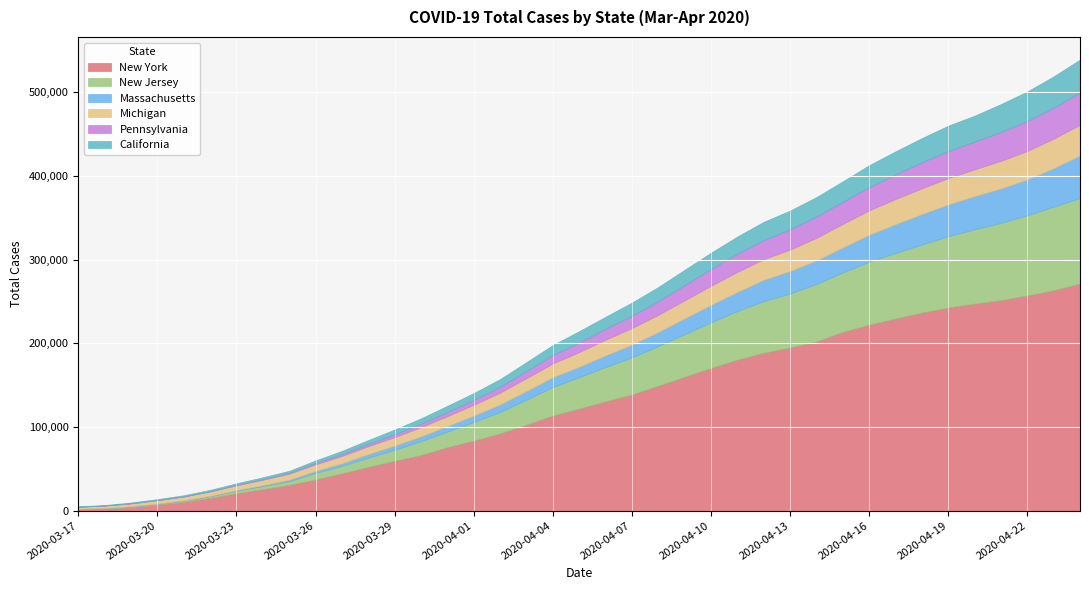

Reading left to right, transcribe all the data shown in this chart.

New York: 2020-03-17=1700	2020-03-18=2382	2020-03-19=4152	2020-03-20=7102	2020-03-21=10356	2020-03-22=15168	2020-03-23=20875	2020-03-24=25665	2020-03-25=30811	2020-03-26=37258	2020-03-27=44635	2020-03-28=52318	2020-03-29=59513	2020-03-30=66497	2020-03-31=75795	2020-04-01=83712	2020-04-02=92381	2020-04-03=102863	2020-04-04=113704	2020-04-05=122031	2020-04-06=130689	2020-04-07=138863	2020-04-08=149316	2020-04-09=159937	2020-04-10=170512	2020-04-11=180458	2020-04-12=188694	2020-04-13=195031	2020-04-14=202208	2020-04-15=213779	2020-04-16=222284	2020-04-17=229642	2020-04-18=236732	2020-04-19=242786	2020-04-20=247512	2020-04-21=251690	2020-04-22=257216	2020-04-23=263460	2020-04-24=271590
New Jersey: 2020-03-17=267	2020-03-18=427	2020-03-19=742	2020-03-20=890	2020-03-21=1327	2020-03-22=1914	2020-03-23=2844	2020-03-24=3675	2020-03-25=4402	2020-03-26=7876	2020-03-27=8825	2020-03-28=11124	2020-03-29=13386	2020-03-30=16636	2020-03-31=18696	2020-04-01=22255	2020-04-02=25590	2020-04-03=29895	2020-04-04=34124	2020-04-05=37505	2020-04-06=41090	2020-04-07=44416	2020-04-08=47437	2020-04-09=51027	2020-04-10=54588	2020-04-11=58151	2020-04-12=61850	2020-04-13=64584	2020-04-14=68824	2020-04-15=71030	2020-04-16=75317	2020-04-17=78467	2020-04-18=81420	2020-04-19=85301	2020-04-20=88806	2020-04-21=92387	2020-04-22=95865	2020-04-23=99989	2020-04-24=102196
Massachusetts: 2020-03-17=218	2020-03-18=256	2020-03-19=328	2020-03-20=413	2020-03-21=525	2020-03-22=646	2020-03-23=777	2020-03-24=1159	2020-03-25=1838	2020-03-26=2417	2020-03-27=3240	2020-03-28=4257	2020-03-29=4955	2020-03-30=5752	2020-03-31=6620	2020-04-01=7738	2020-04-02=8966	2020-04-03=10402	2020-04-04=11736	2020-04-05=12500	2020-04-06=13837	2020-04-07=15202	2020-04-08=16790	2020-04-09=18941	2020-04-10=20974	2020-04-11=22860	2020-04-12=25475	2020-04-13=26867	2020-04-14=28163	2020-04-15=29918	2020-04-16=32181	2020-04-17=34402	2020-04-18=36372	2020-04-19=38077	2020-04-20=39643	2020-04-21=41199	2020-04-22=42944	2020-04-23=46023	2020-04-24=50969
Michigan: 2020-03-17=2393	2020-03-18=2913	2020-03-19=3392	2020-03-20=4027	2020-03-21=4543	2020-03-22=5098	2020-03-23=5789	2020-03-24=6441	2020-03-25=7060	2020-03-26=7767	2020-03-27=8659	2020-03-28=9287	2020-03-29=10010	2020-03-30=10901	2020-03-31=11875	2020-04-01=12888	2020-04-02=14117	2020-04-03=15252	2020-04-04=16395	2020-04-05=17567	2020-04-06=18850	2020-04-07=19823	2020-04-08=20589	2020-04-09=21504	2020-04-10=22783	2020-04-11=23993	2020-04-12=24638	2020-04-13=25635	2020-04-14=27001	2020-04-15=28059	2020-04-16=29263	2020-04-17=30023	2020-04-18=30791	2020-04-19=31424	2020-04-20=32000	2020-04-21=32967	2020-04-22=33966	2020-04-23=35291	2020-04-24=36641
Pennsylvania: 2020-03-17=96	2020-03-18=133	2020-03-19=185	2020-03-20=268	2020-03-21=371	2020-03-22=479	2020-03-23=644	2020-03-24=851	2020-03-25=1127	2020-03-26=1687	2020-03-27=2218	2020-03-28=2751	2020-03-29=3394	2020-03-30=4087	2020-03-31=4843	2020-04-01=5805	2020-04-02=7016	2020-04-03=8420	2020-04-04=10017	2020-04-05=11510	2020-04-06=12980	2020-04-07=14559	2020-04-08=16239	2020-04-09=18228	2020-04-10=19979	2020-04-11=21655	2020-04-12=22833	2020-04-13=24199	2020-04-14=25345	2020-04-15=26490	2020-04-16=27735	2020-04-17=29441	2020-04-18=31069	2020-04-19=32284	2020-04-20=33232	2020-04-21=34528	2020-04-22=35684	2020-04-23=37053	2020-04-24=38652
California: 2020-03-17=483	2020-03-18=611	2020-03-19=924	2020-03-20=1063	2020-03-21=1279	2020-03-22=1536	2020-03-23=1733	2020-03-24=2102	2020-03-25=2355	2020-03-26=3006	2020-03-27=3879	2020-03-28=4643	2020-03-29=5708	2020-03-30=6447	2020-03-31=7482	2020-04-01=8155	2020-04-02=9191	2020-04-03=10701	2020-04-04=12026	2020-04-05=13438	2020-04-06=14336	2020-04-07=15865	2020-04-08=16957	2020-04-09=18309	2020-04-10=19472	2020-04-11=20615	2020-04-12=21794	2020-04-13=22348	2020-04-14=23338	2020-04-15=24424	2020-04-16=26182	2020-04-17=27528	2020-04-18=28963	2020-04-19=30333	2020-04-20=30978	2020-04-21=33261	2020-04-22=35396	2020-04-23=37369	2020-04-24=39254